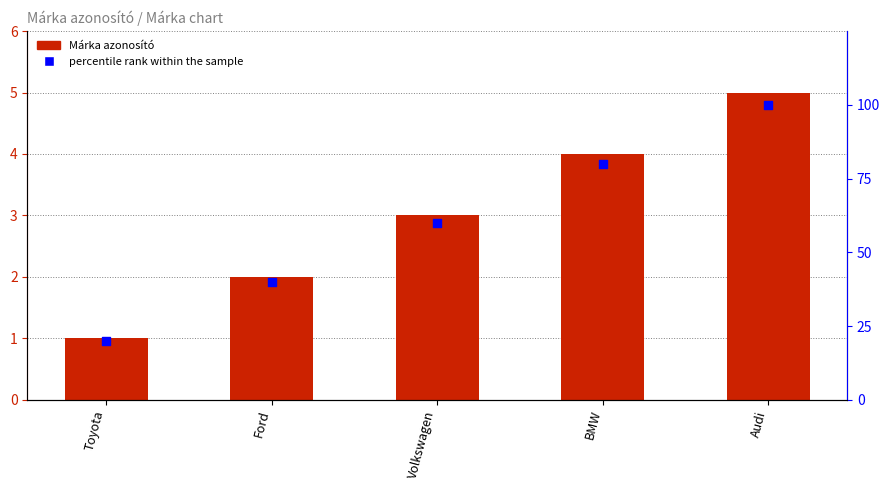

Is the value of percentile rank within the sample at Toyota greater than the value of Márka azonosító at Volkswagen?

Yes